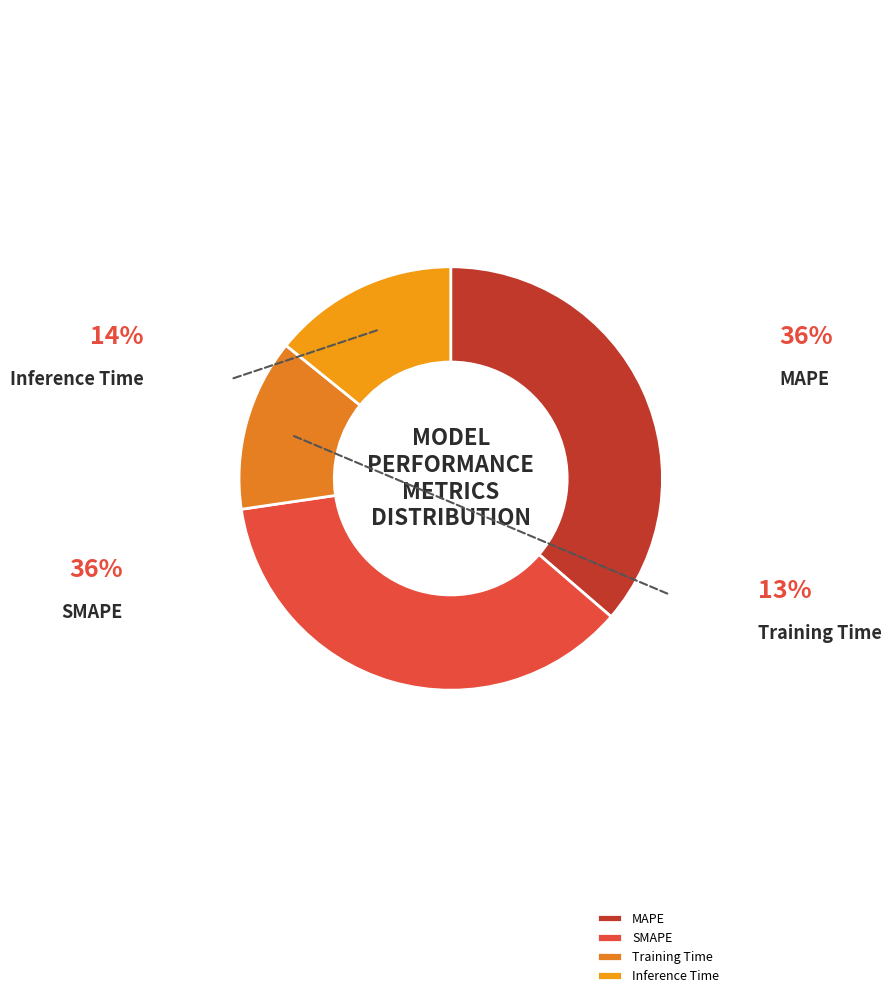

What percentage do Training Time and MAPE together represent?

49.5%